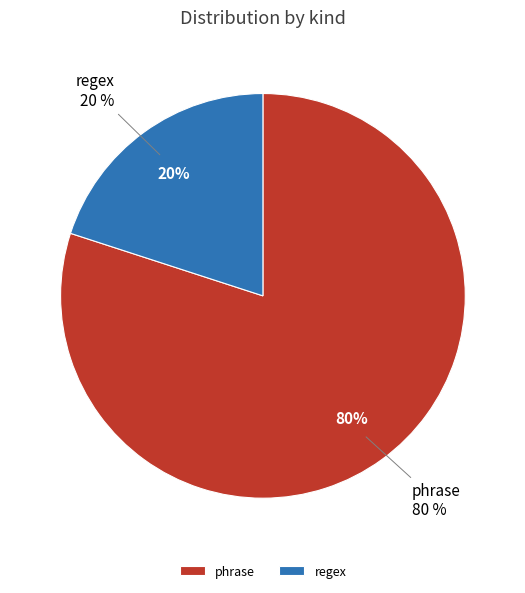

Which slice is the smallest?

regex